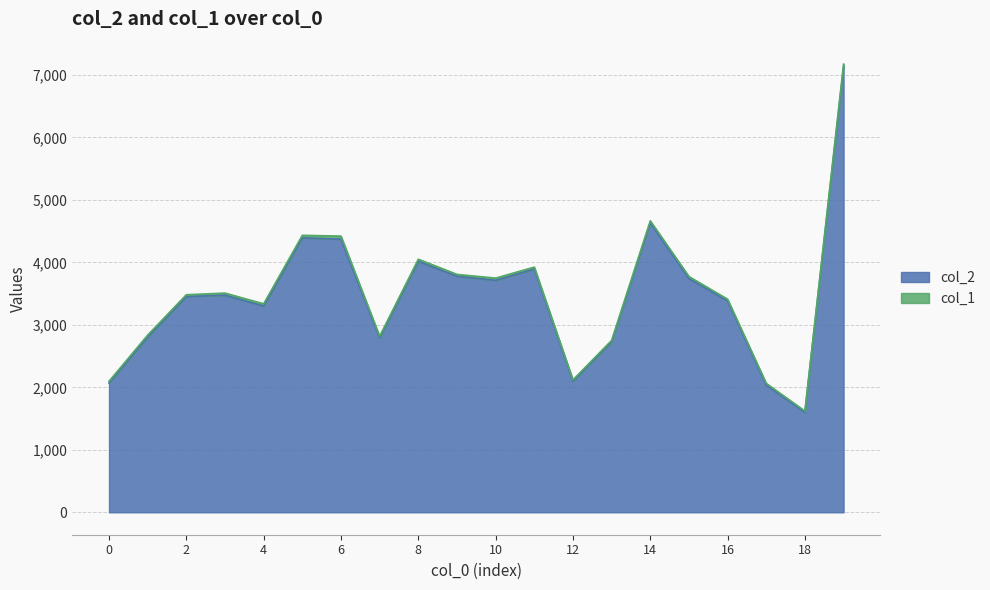

What is the change in value from 0 to 9?

+1709